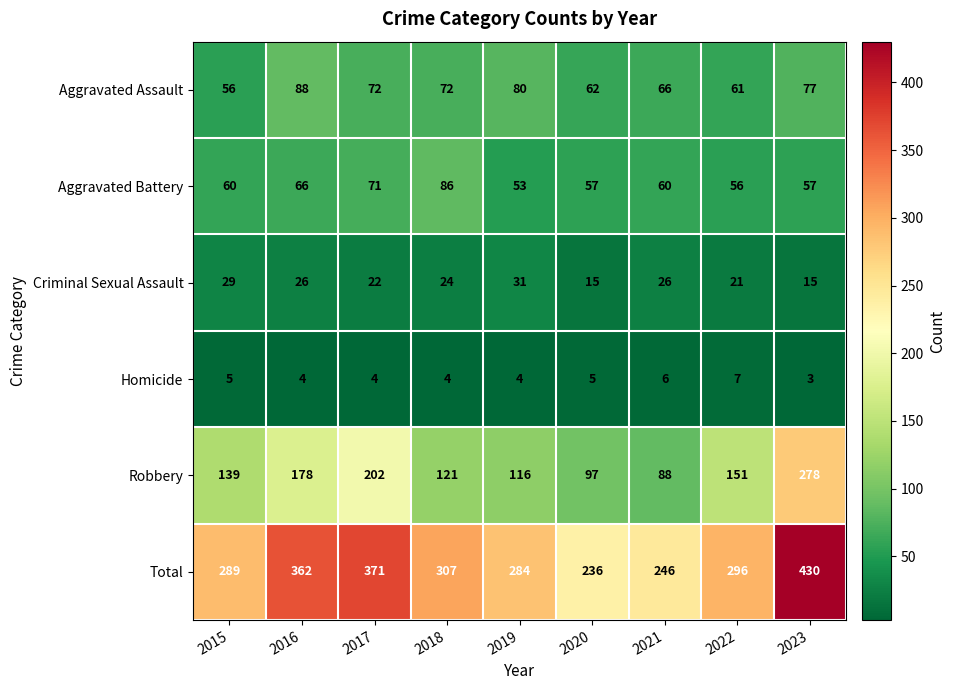

At which category does the chart reach its peak across all series?

2023